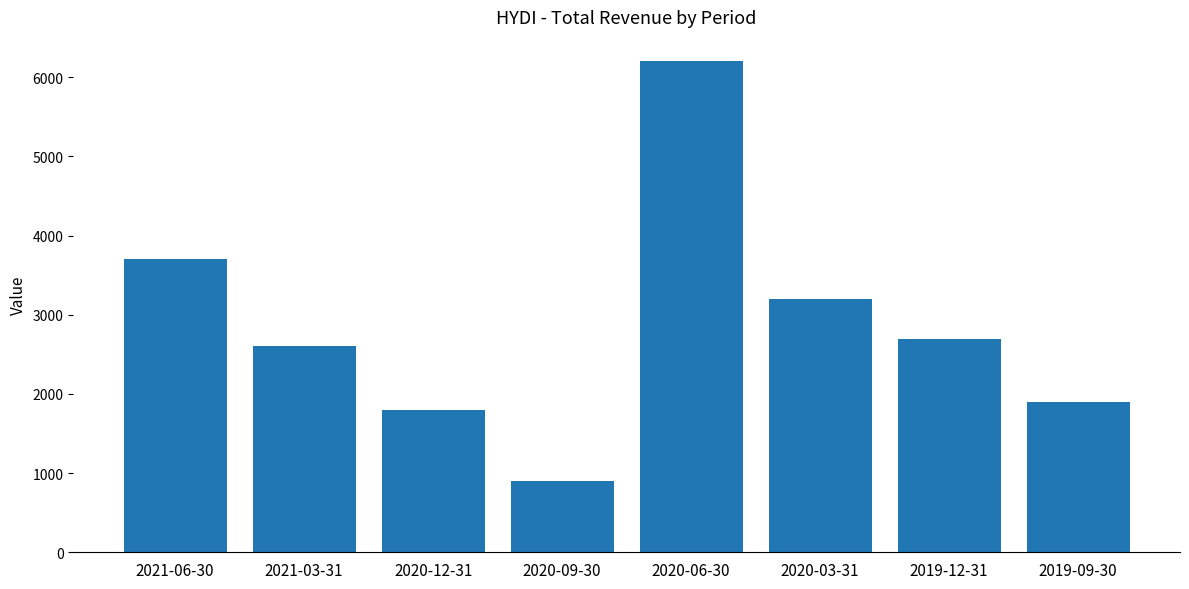

Between 2020-03-31 and 2020-12-31, which is larger?

2020-03-31